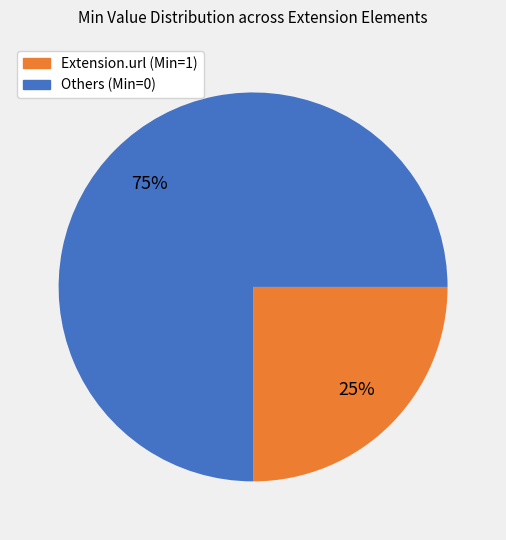

To the nearest percent, what is the difference between the largest and smallest slice percentages?

50%